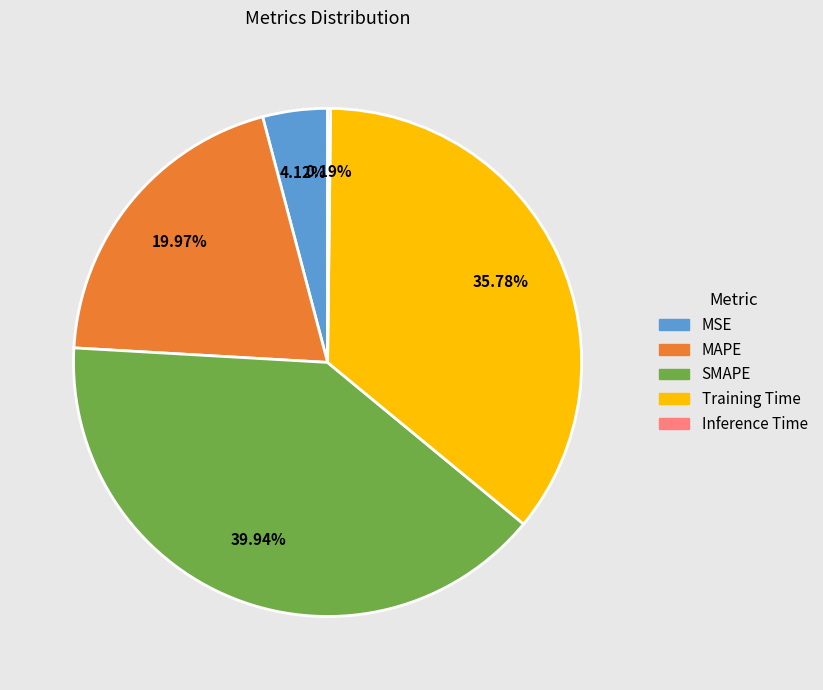

What percentage do MAPE and Training Time together represent?

55.8%